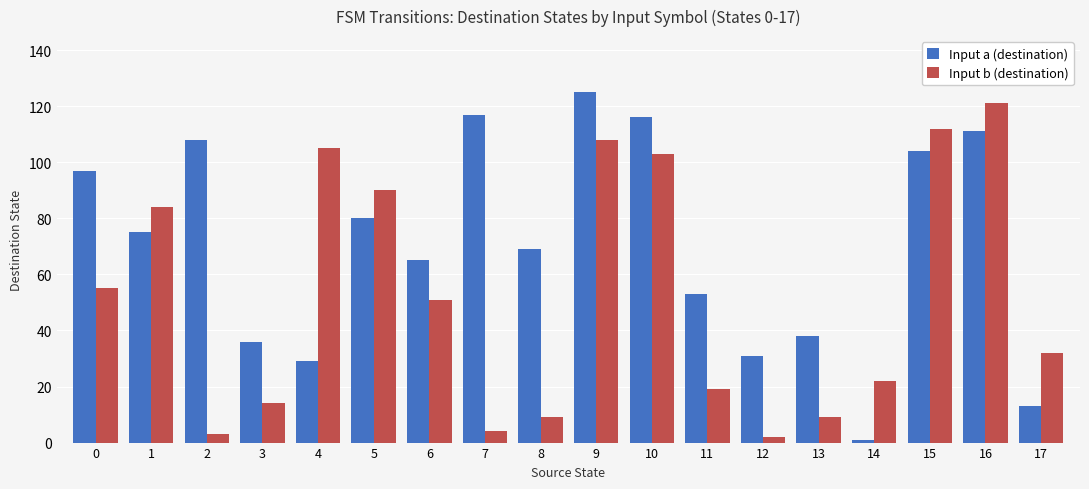

Which series has the largest total across all categories?

Input a (destination)